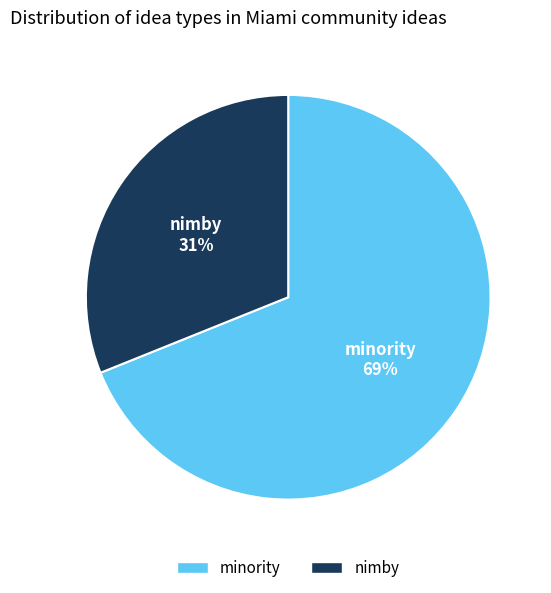

Is the sum of nimby and minority greater than half?

Yes